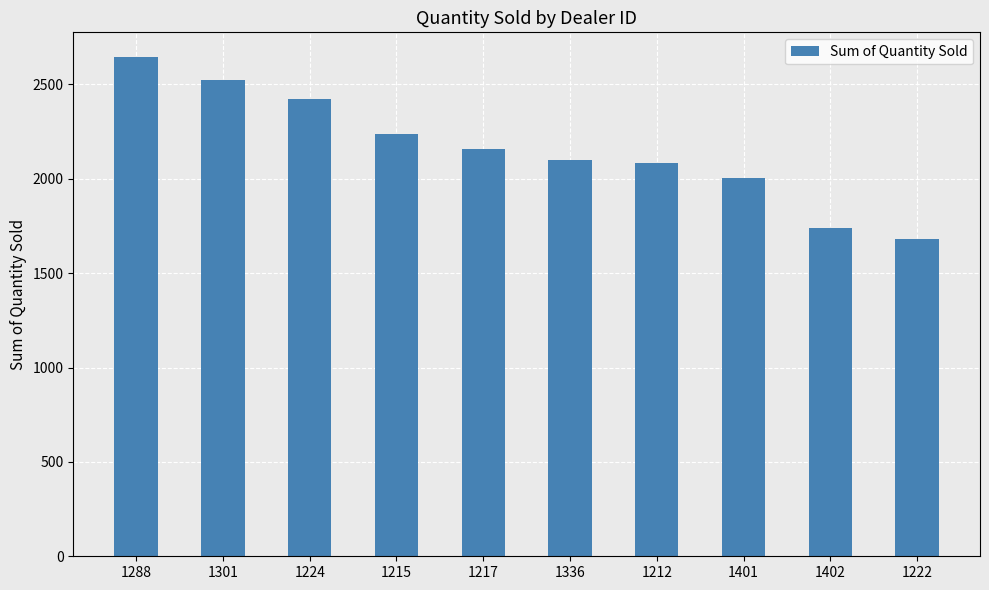

Which category has the lowest value across all series?

1222